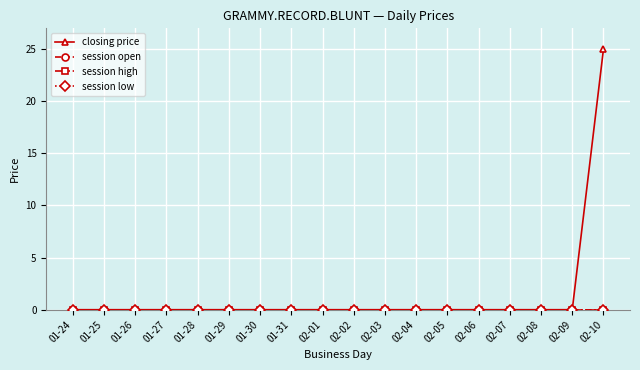

Rank the series at 01-25 from highest to lowest value.

closing price, session open, session high, session low